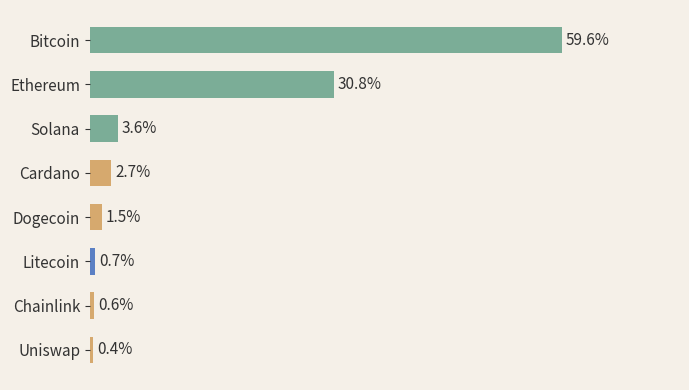

List the labels in order of value, smallest first.

Uniswap, Chainlink, Litecoin, Dogecoin, Cardano, Solana, Ethereum, Bitcoin